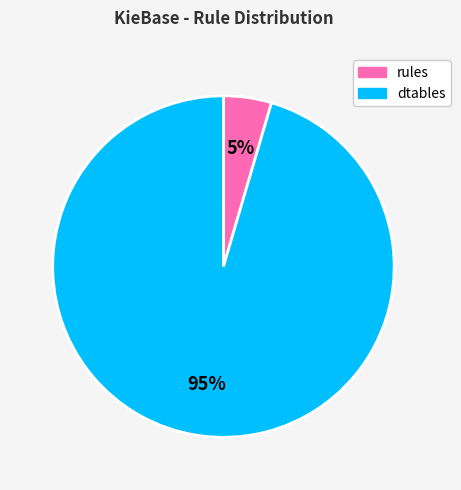

Does any single category account for the majority?

Yes